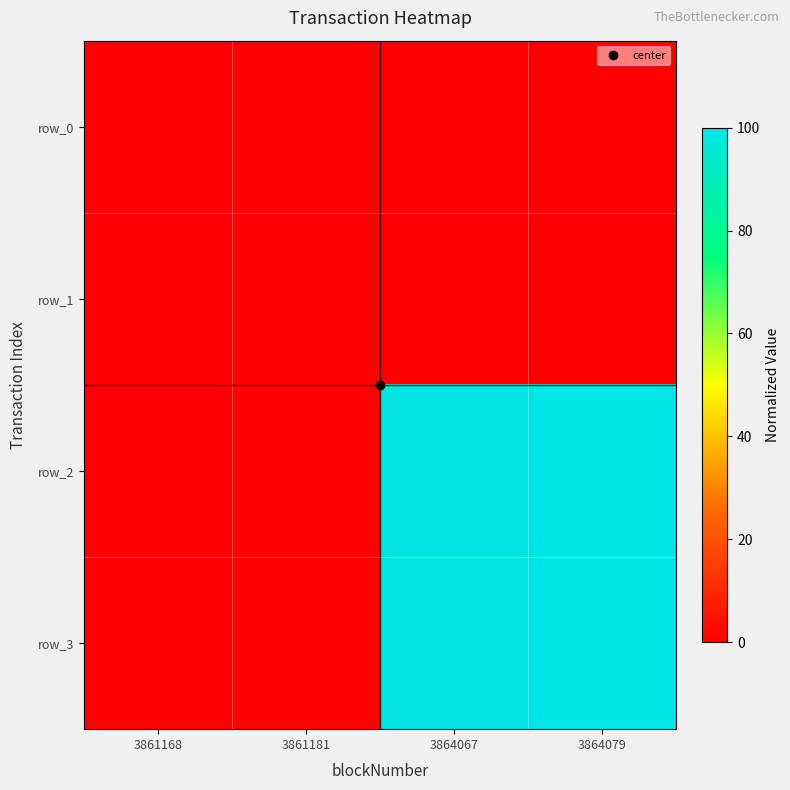

What value does the row_2 series have at 3861181?

0.4